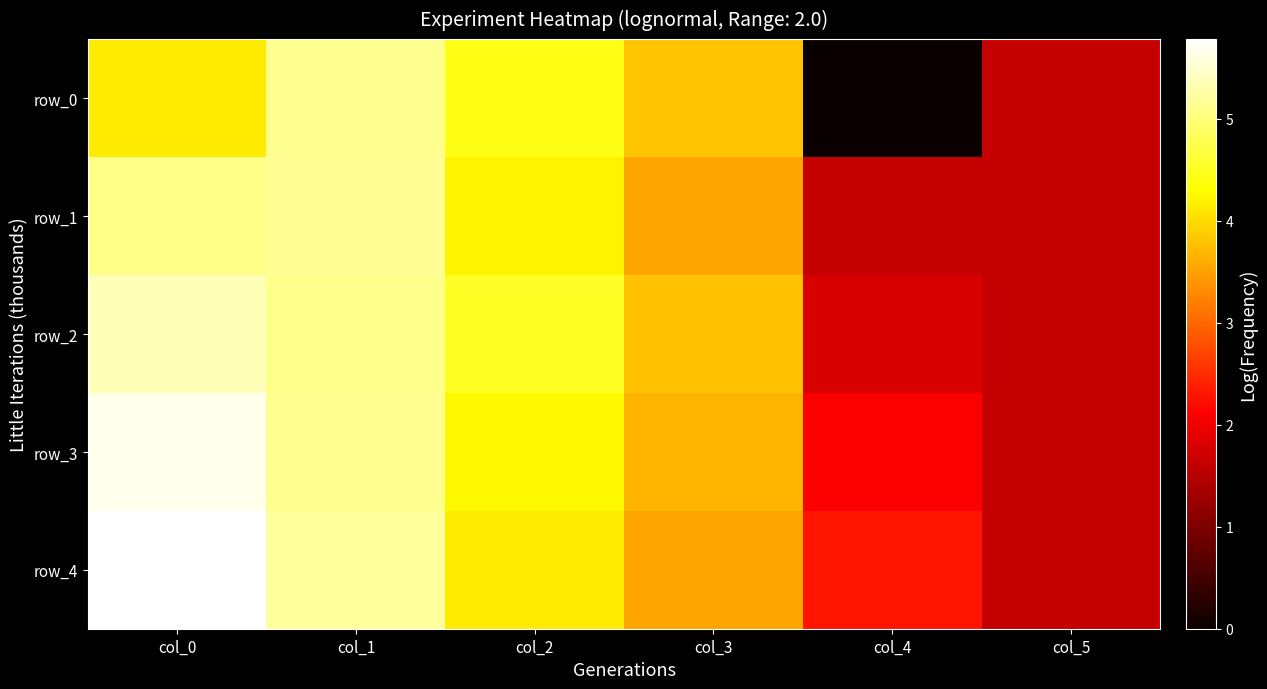

What is the total value across all series at col_1?

25.7